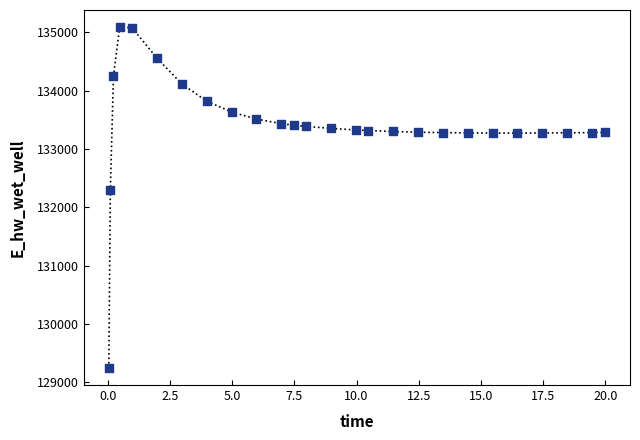

What Y value in the scatter plot is closest to 132166?

132294.6